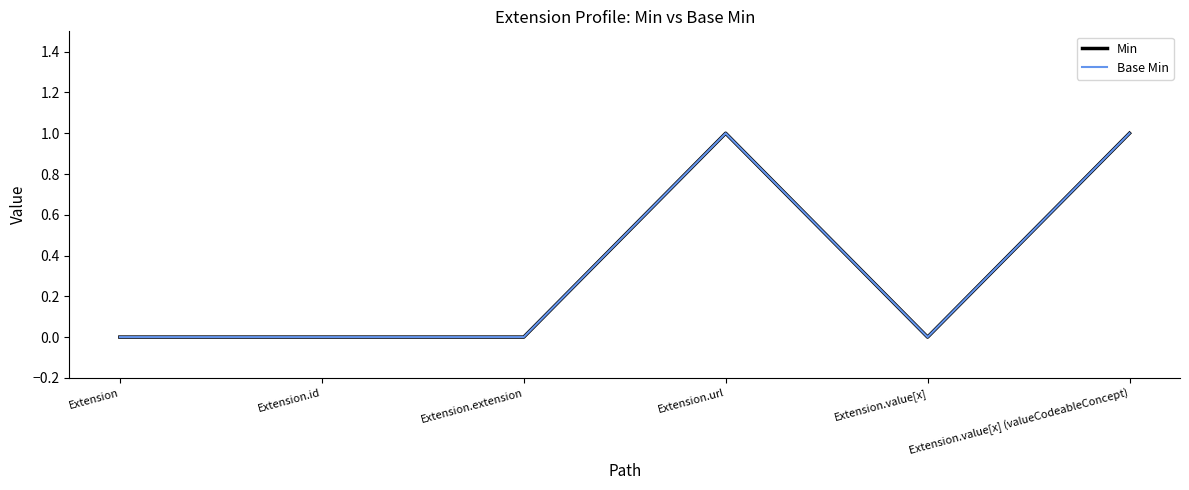

Which series has the largest total across all categories?

Min